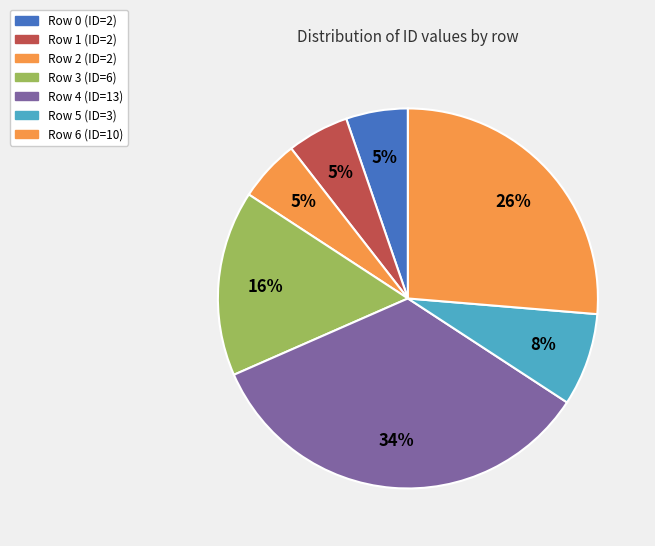

How many slices are in this pie chart?

7